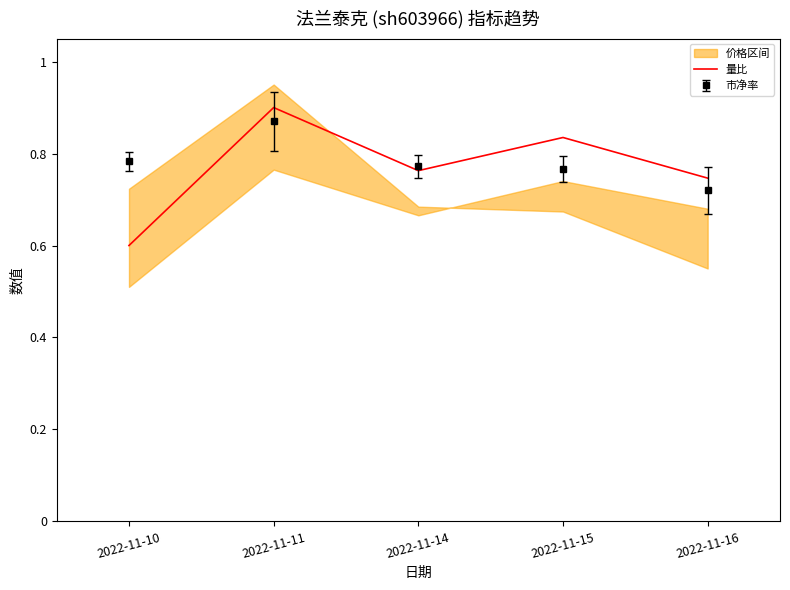

What is the sum of all values?

3.8